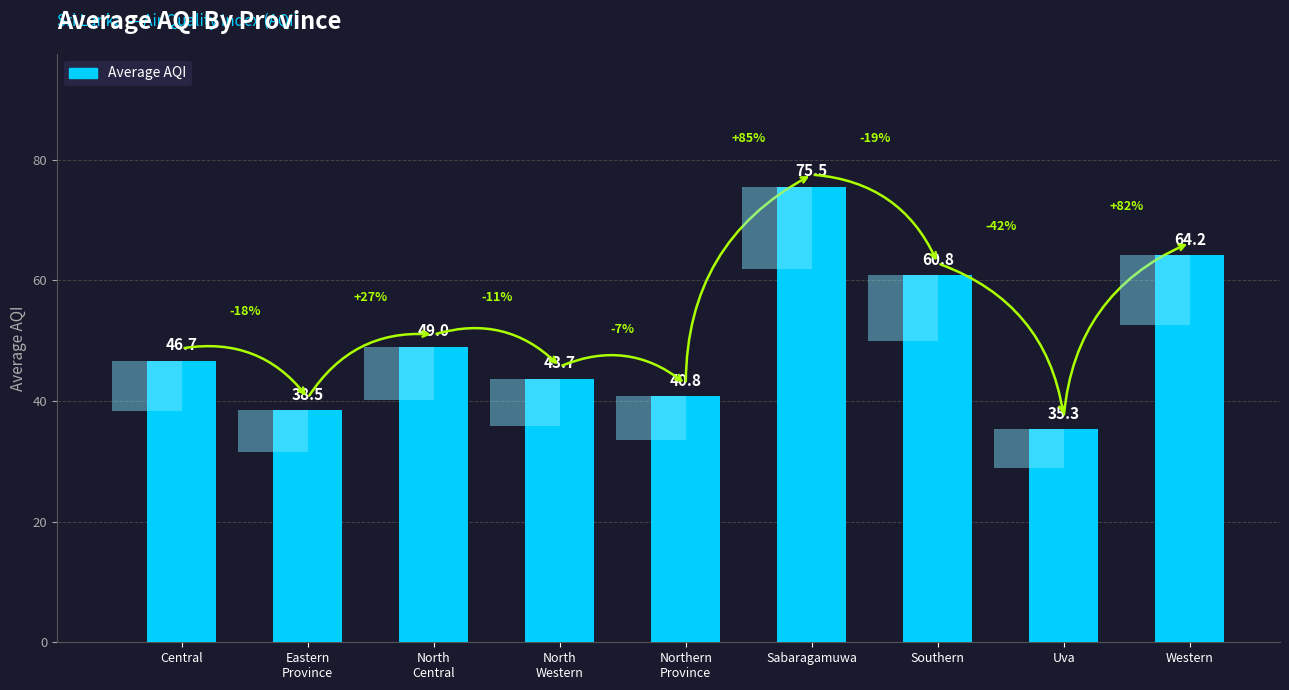

How many data points are above 46?

5